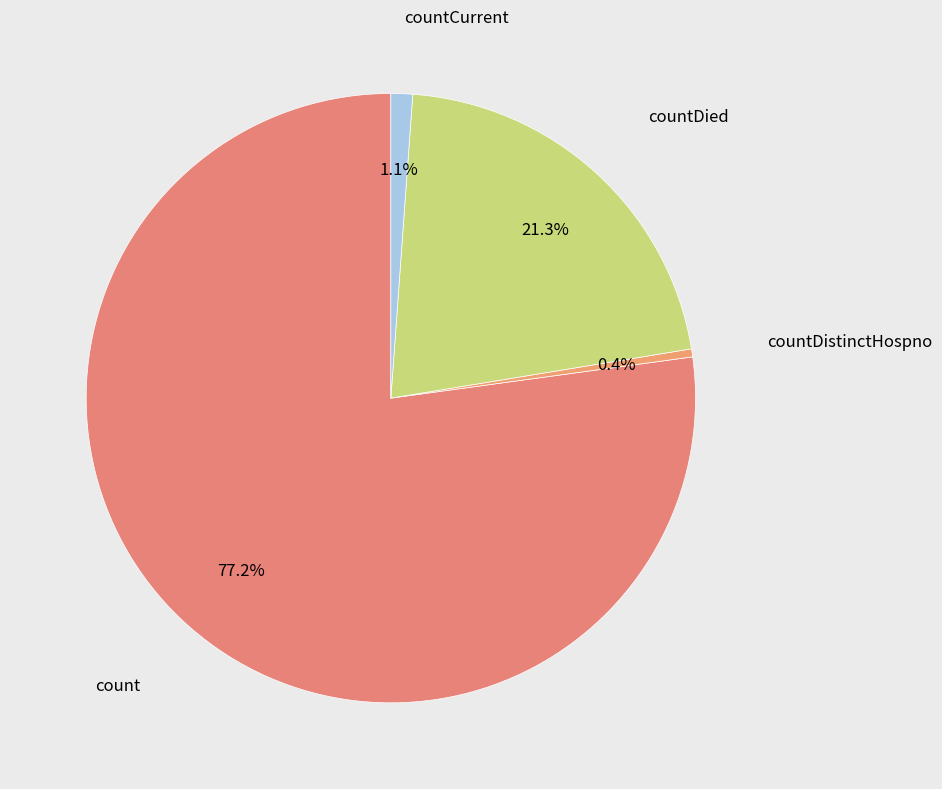

To the nearest percent, what is the difference between the largest and smallest slice percentages?

77%